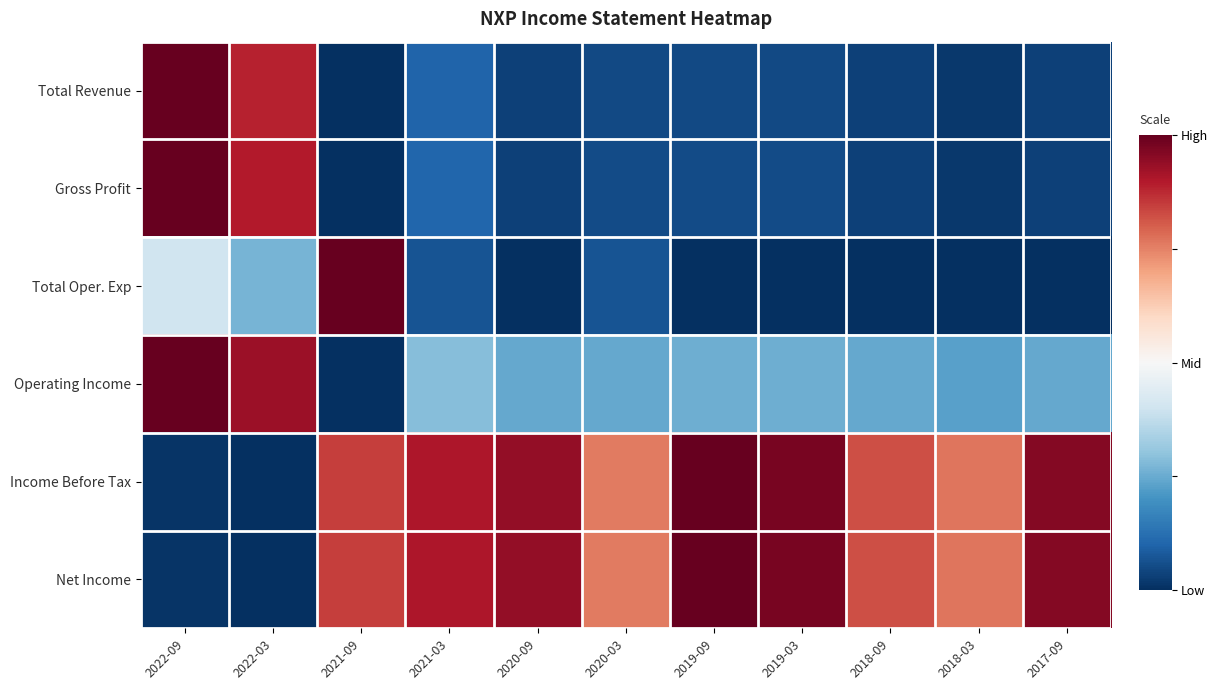

Which series has the largest range (max minus min)?

Total Revenue